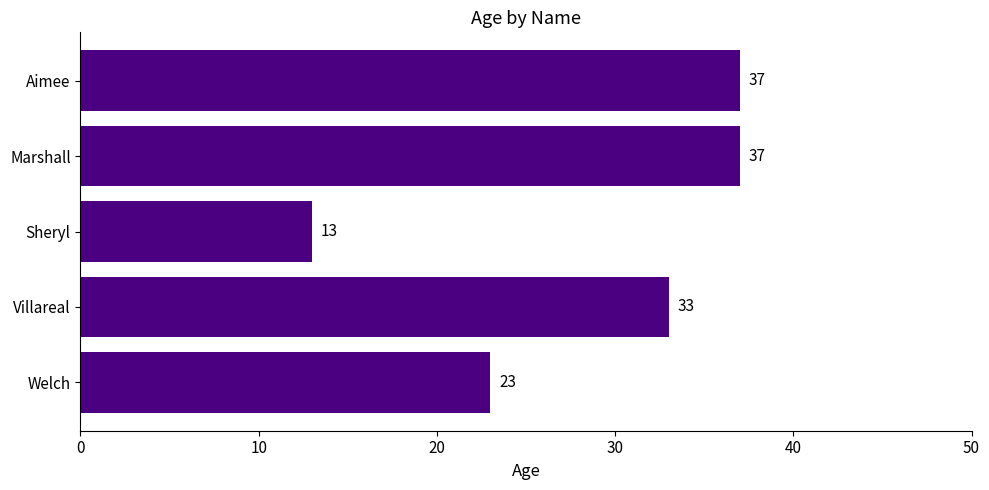

Are the bars horizontal?

Yes